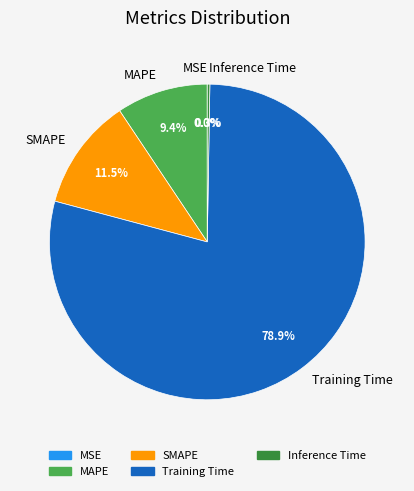

Which slice is the largest?

Training Time